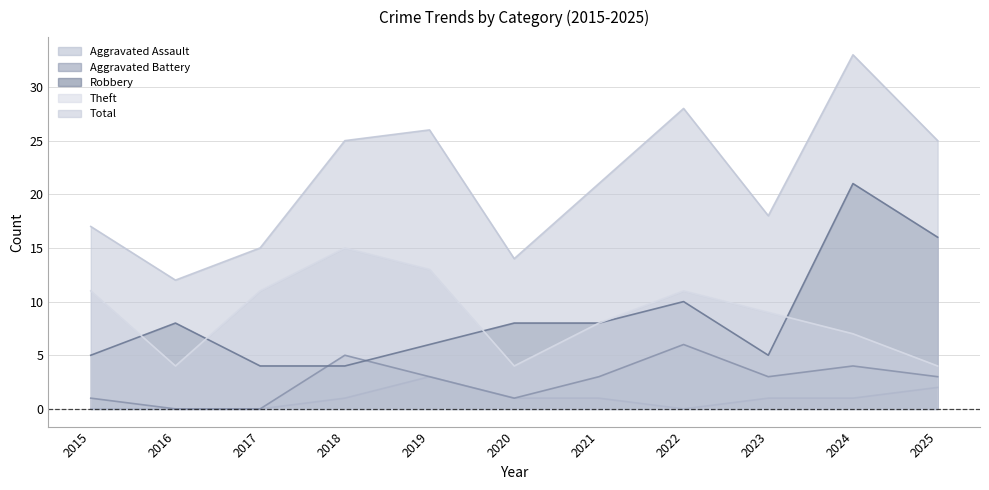

At which category does Total reach its first local peak?

2019